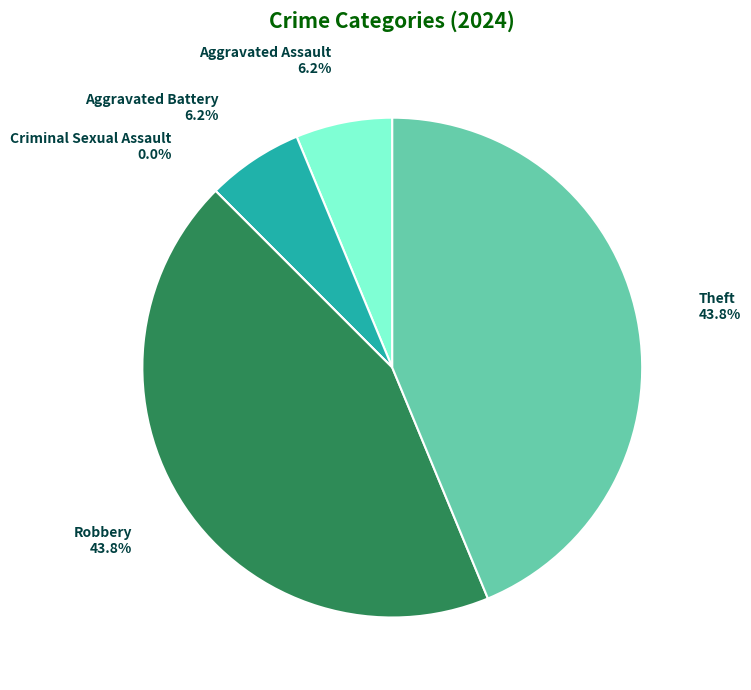

What percentage is the Aggravated Battery slice, to the nearest percent?

6%